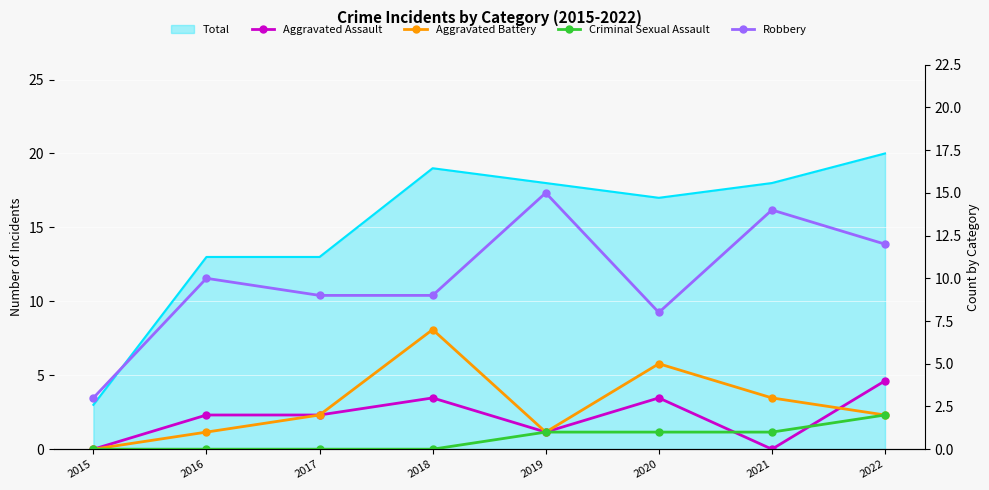

At 2021, list the series in order from smallest to largest.

Aggravated Assault, Criminal Sexual Assault, Aggravated Battery, Robbery